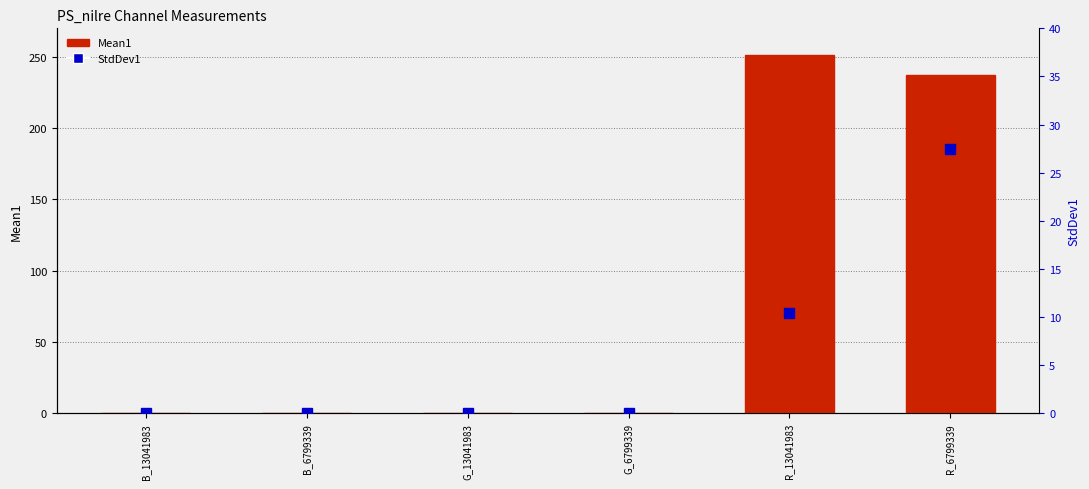

List the series in order of their peak value, lowest first.

StdDev1, Mean1